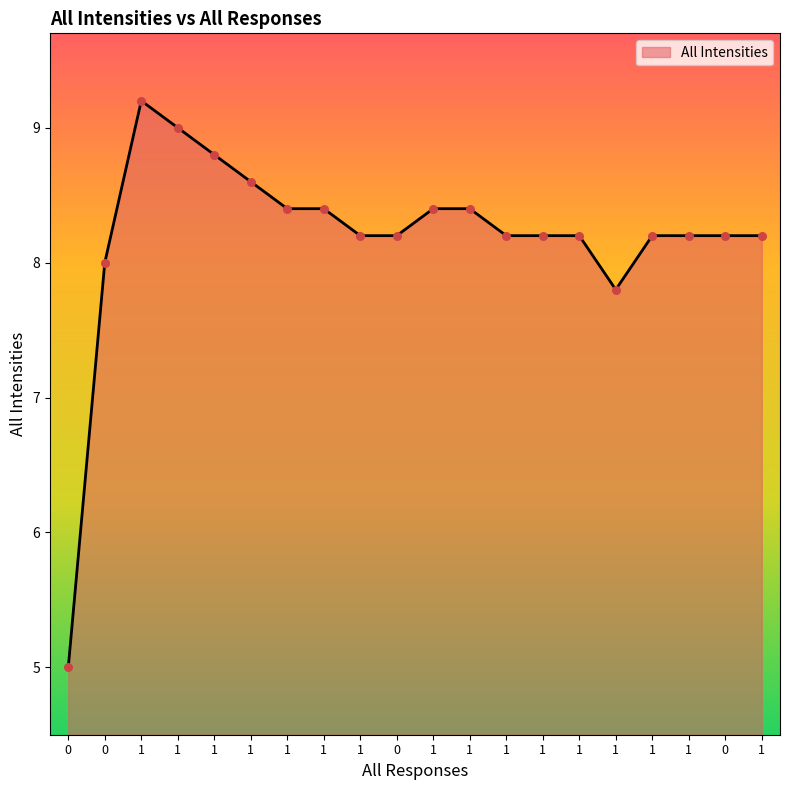

How many lines are shown in the chart?

1